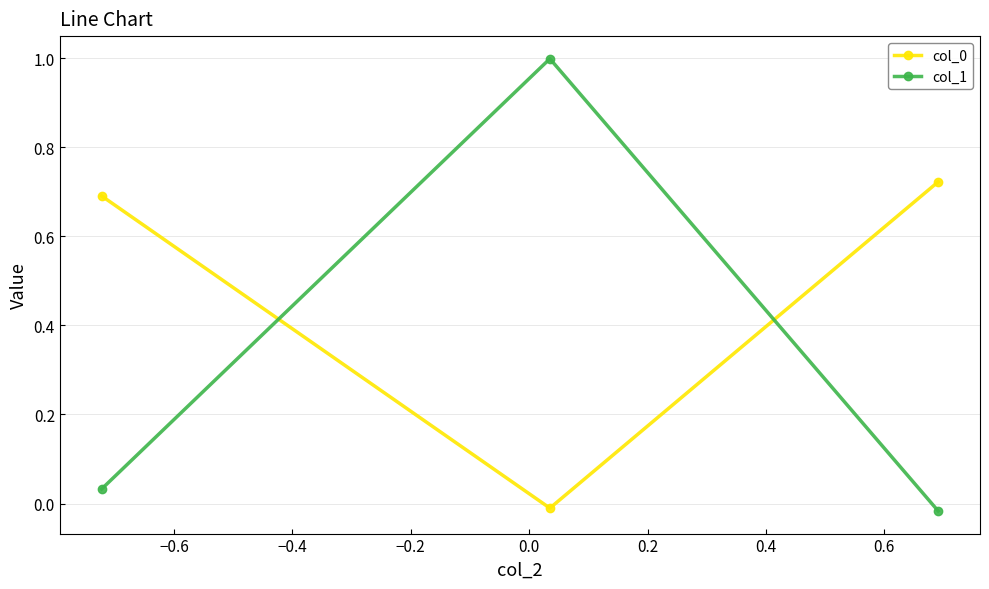

How many values in col_0 are above zero?

2